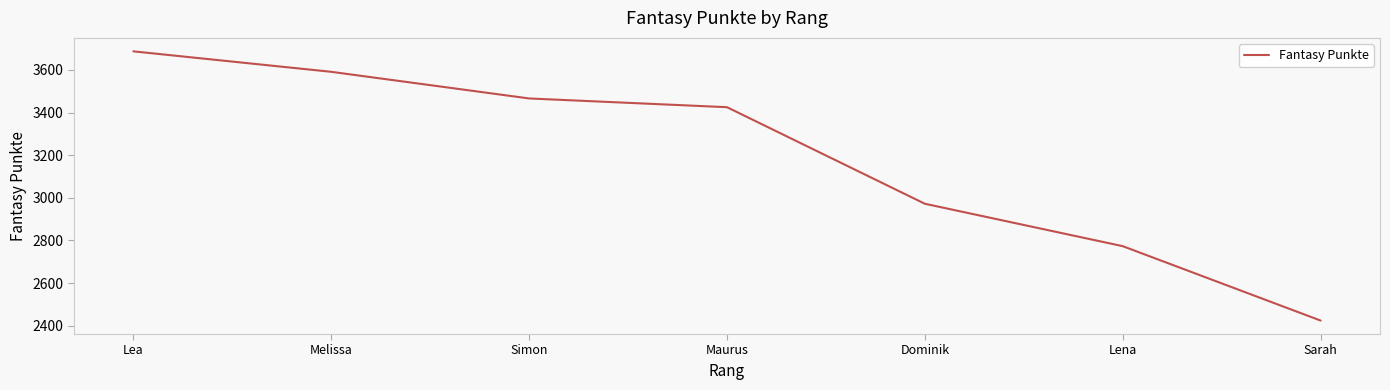

At which category does the chart reach its minimum across all series?

Sarah